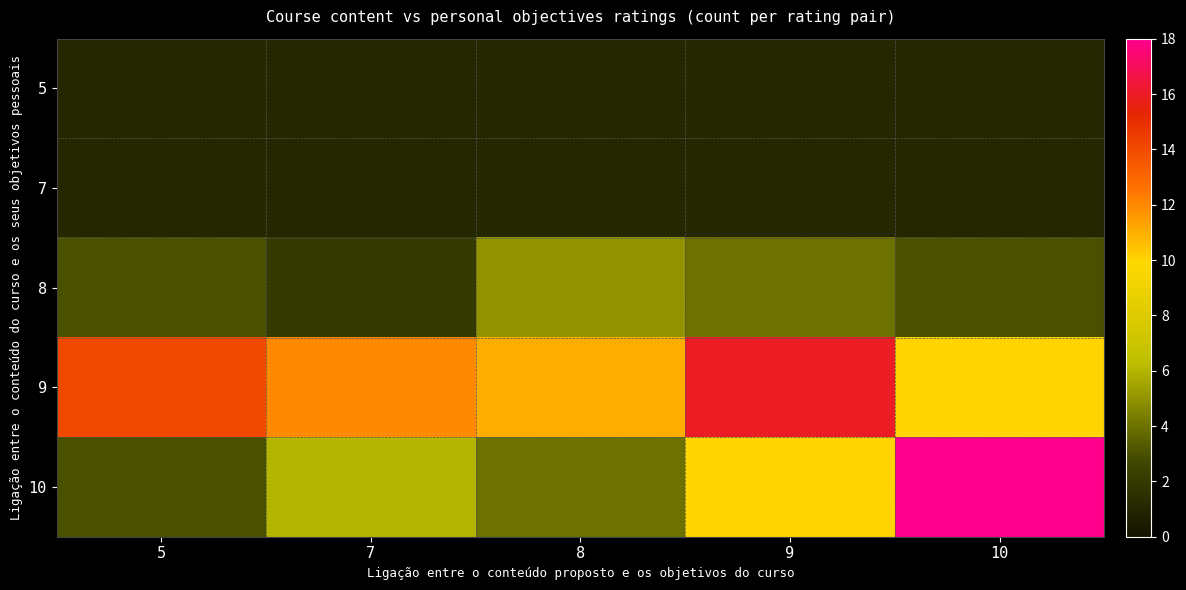

Which label corresponds to the smallest value in the chart?

5